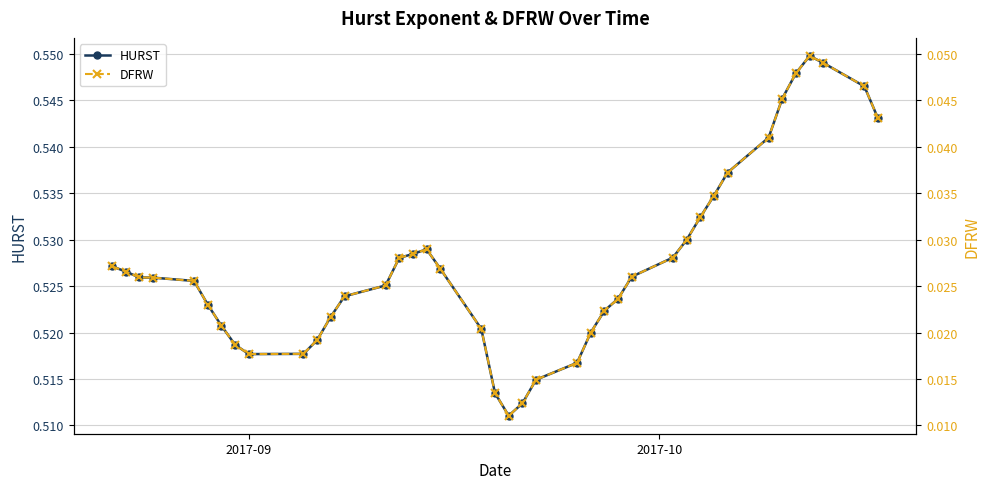

Rank the series by their average value, from highest to lowest.

HURST, DFRW